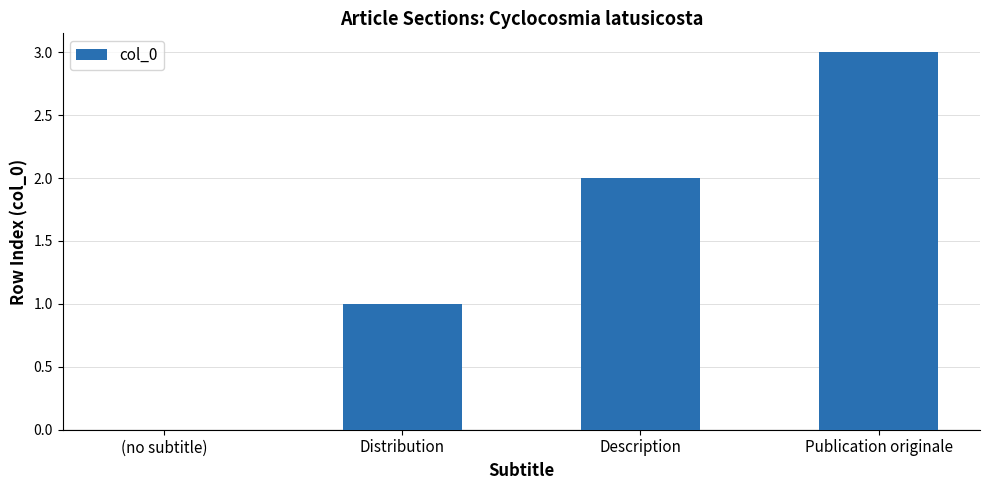

At which category does the chart reach its peak across all series?

Publication originale